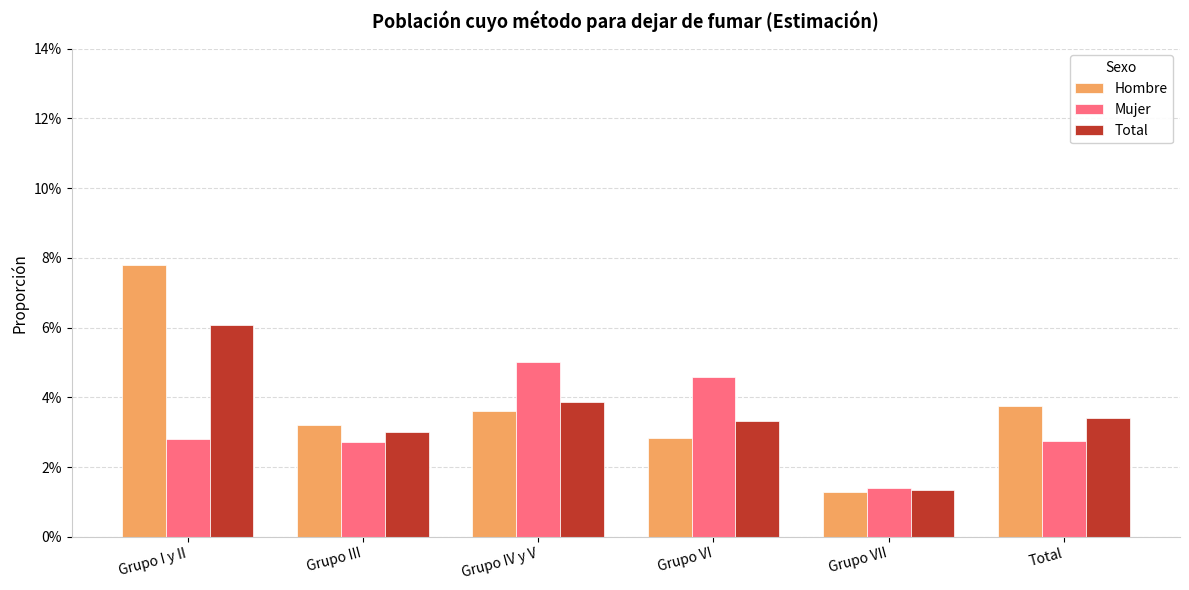

List the series in order of their overall mean, lowest first.

Mujer, Total, Hombre